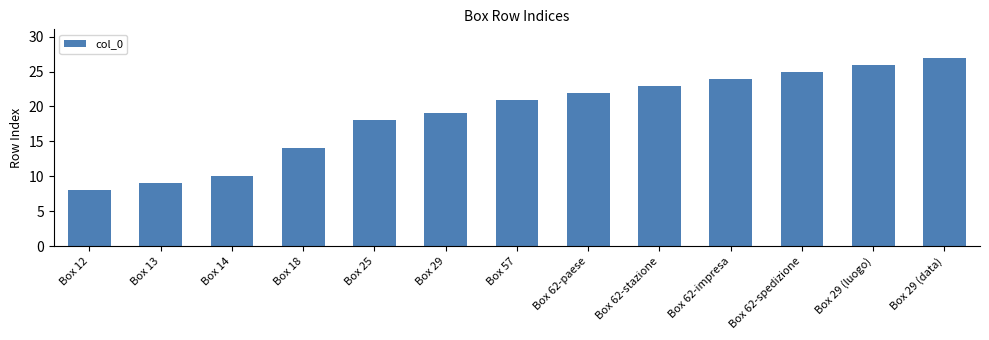

At which label is the value closest to 17?

Box 25